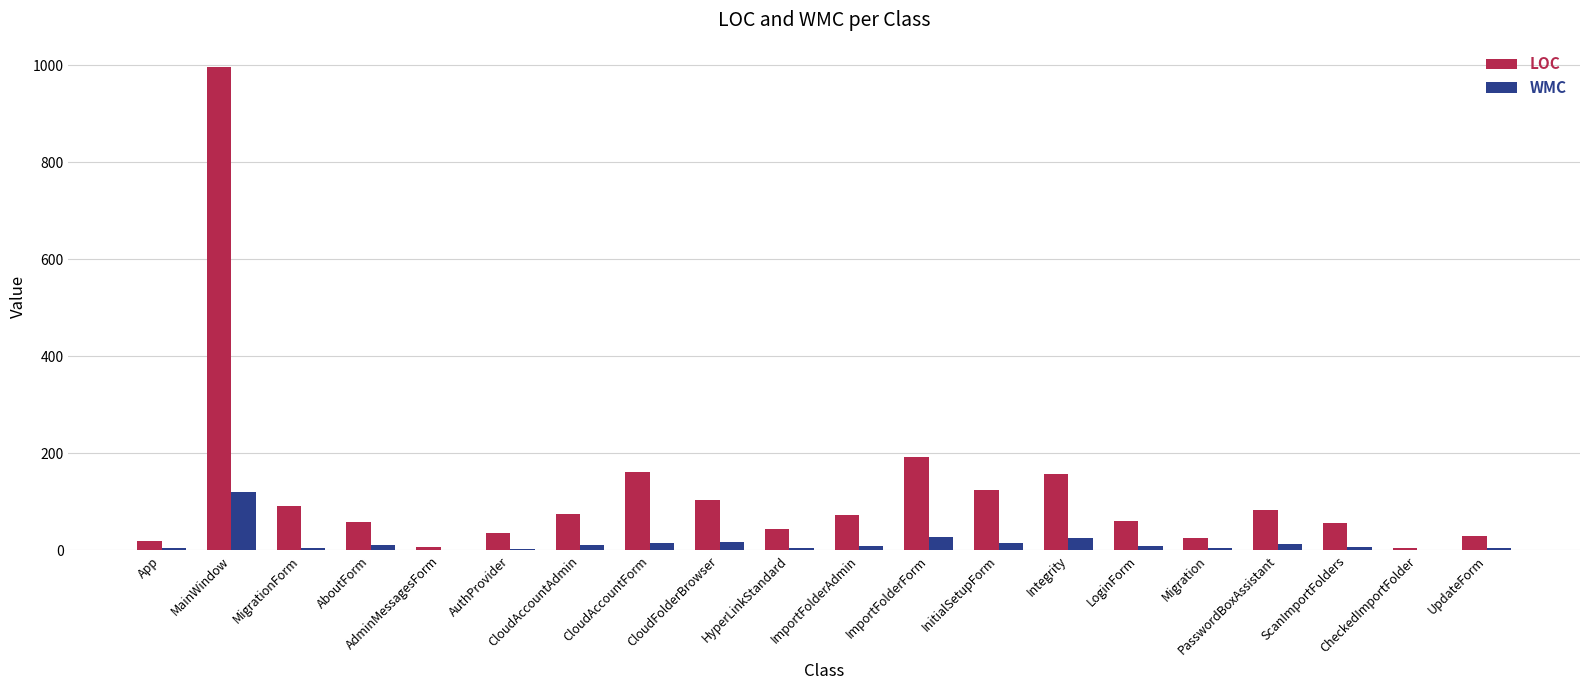

What is the difference between the WMC values at InitialSetupForm and UpdateForm?

12